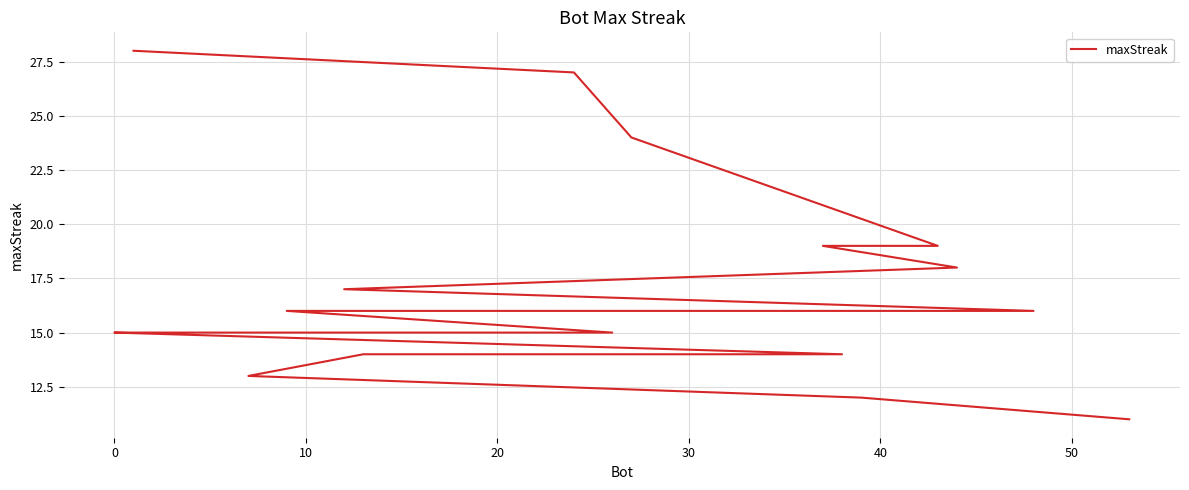

What is the difference between the values at 50 and 30?

2